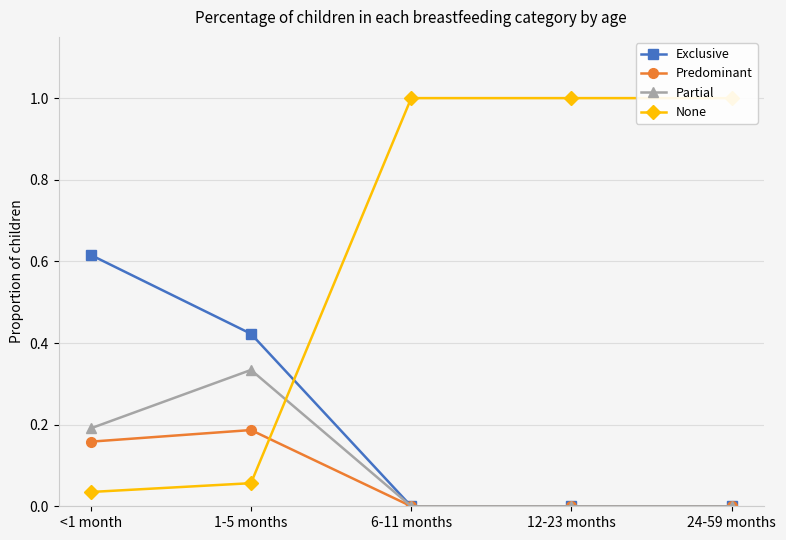

True or false: Exclusive has more than 1 points higher than both neighbors.

False